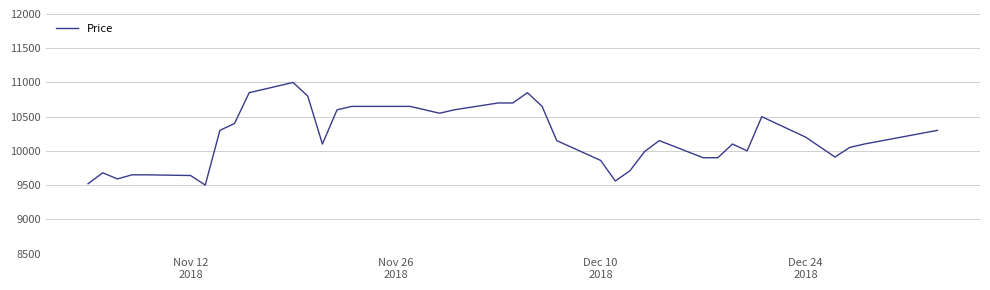

How many lines are shown in the chart?

1